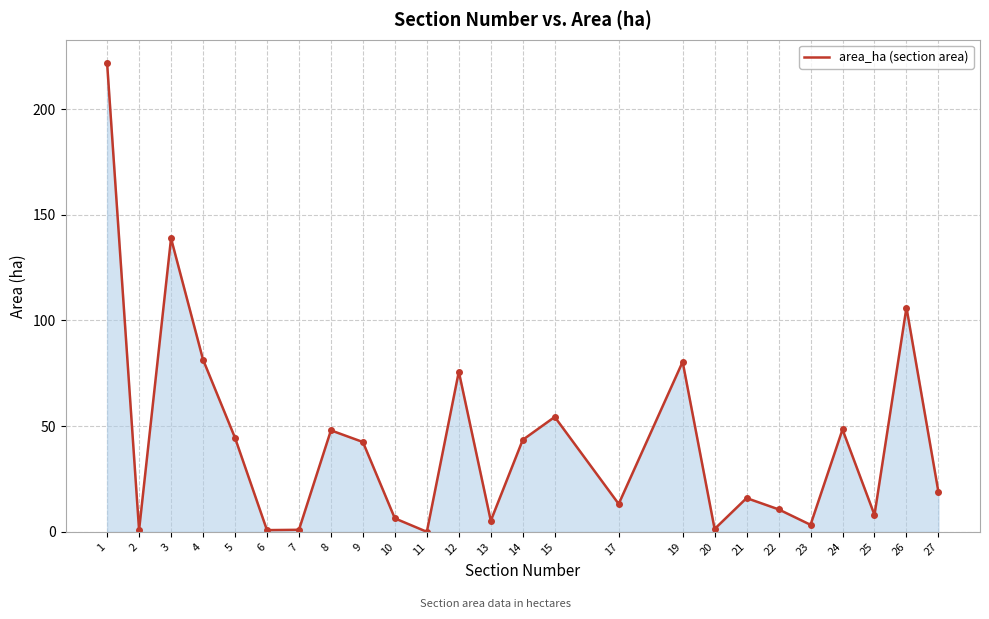

What is the maximum value shown in the chart?

221.7